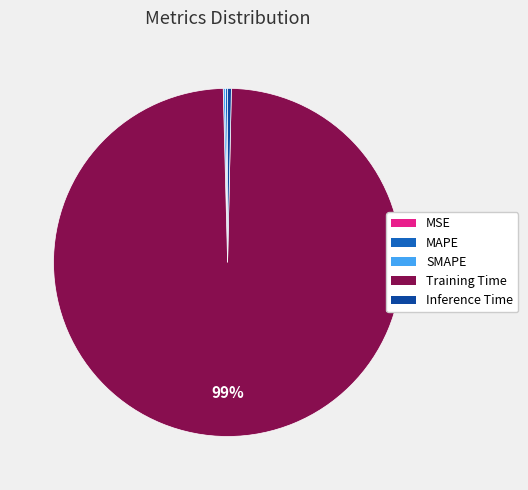

The Inference Time slice represents 0% of the pie. True or false?

True